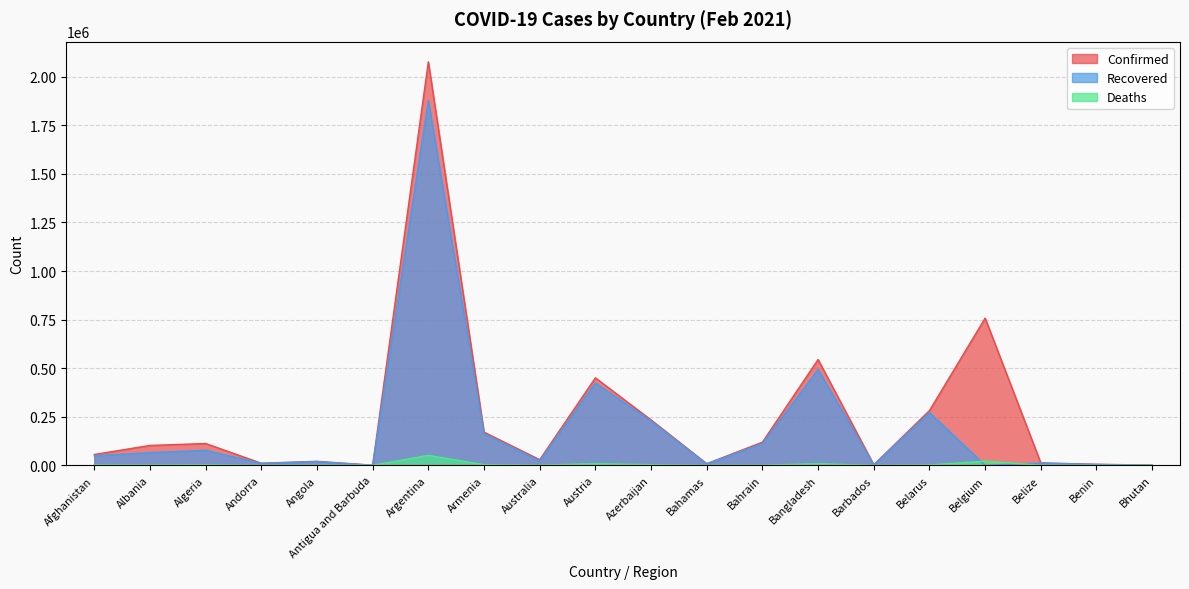

True or false: Confirmed and Recovered intersect in this chart.

False